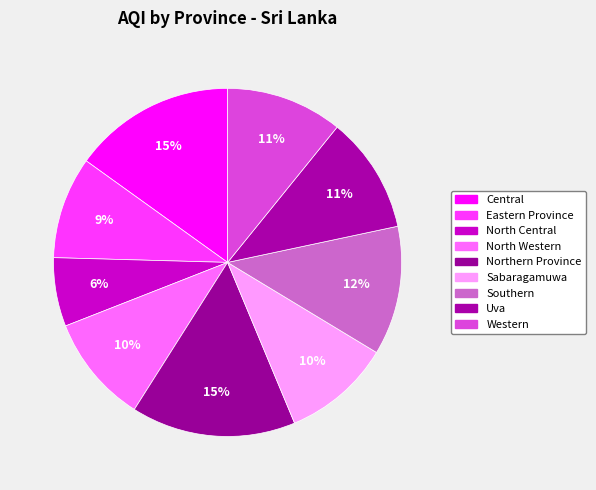

How many segments does this pie chart have?

9